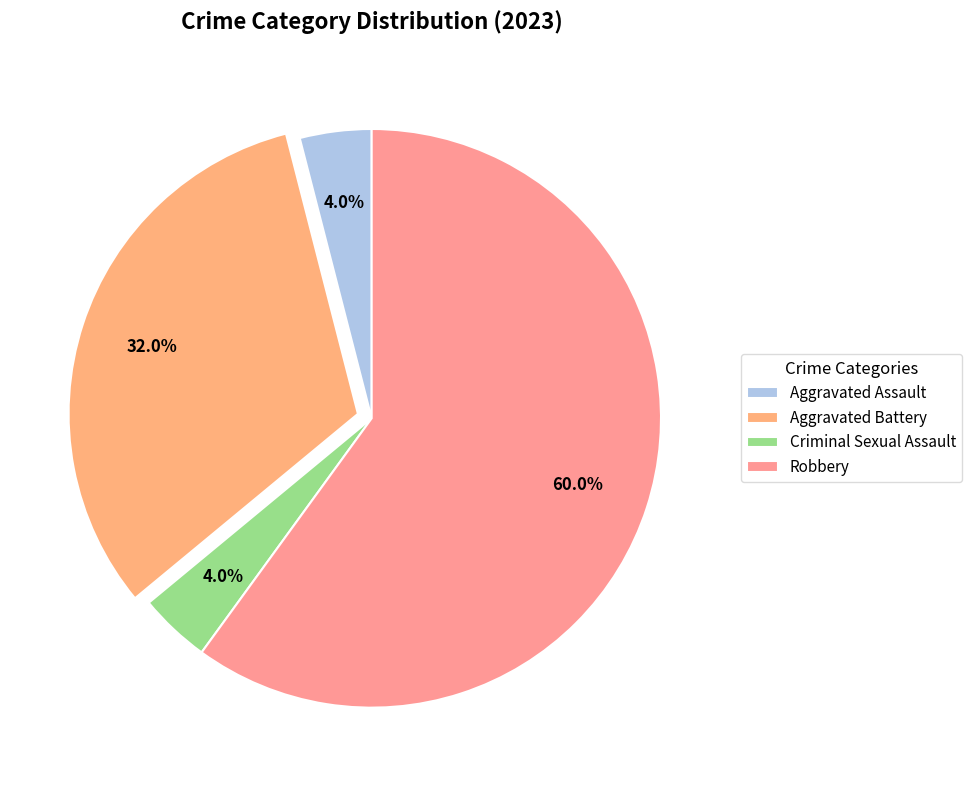

Rank the categories by value from highest to lowest.

Robbery, Aggravated Battery, Aggravated Assault, Criminal Sexual Assault